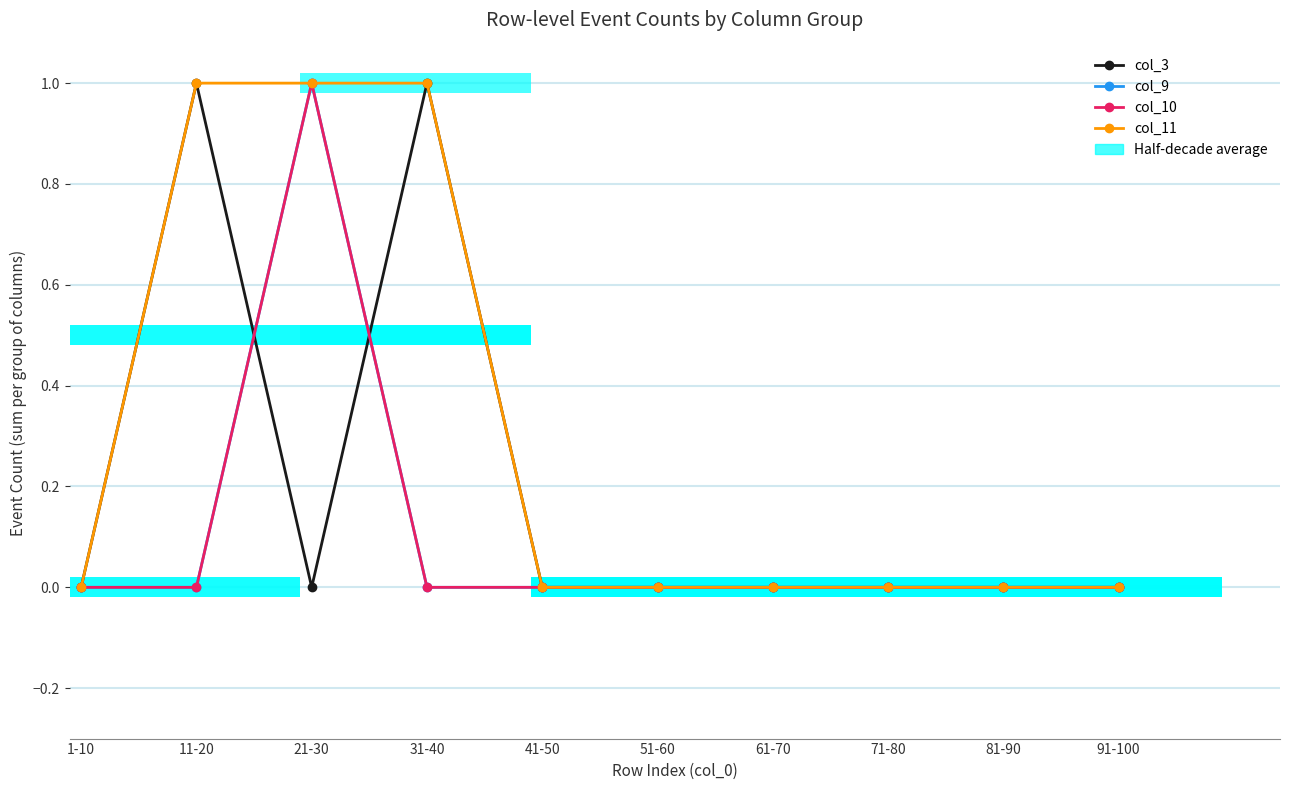

Reading right to left, transcribe all the data shown in this chart.

col_3: 0	0	0	0	0	0	1	0	1	0
col_9: 0	0	0	0	0	0	0	1	0	0
col_10: 0	0	0	0	0	0	0	1	0	0
col_11: 0	0	0	0	0	0	1	1	1	0